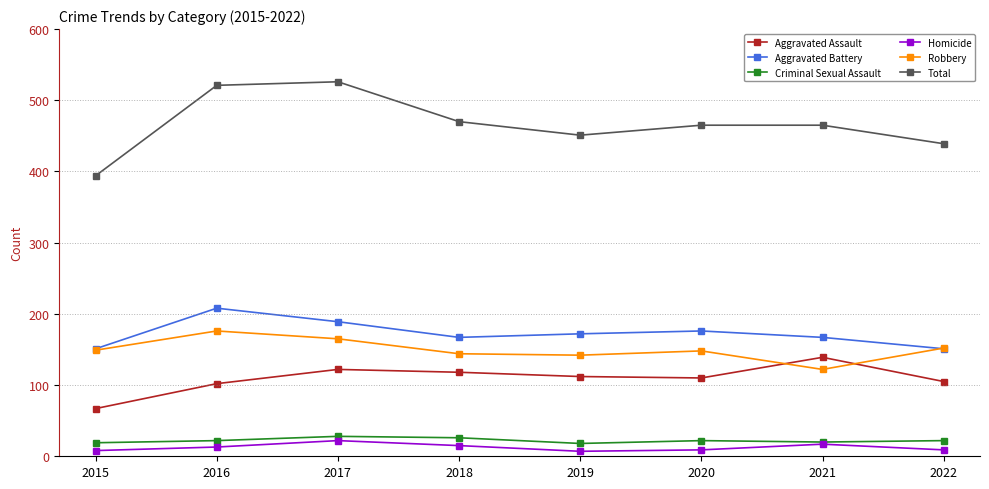

How many lines are shown in the chart?

6